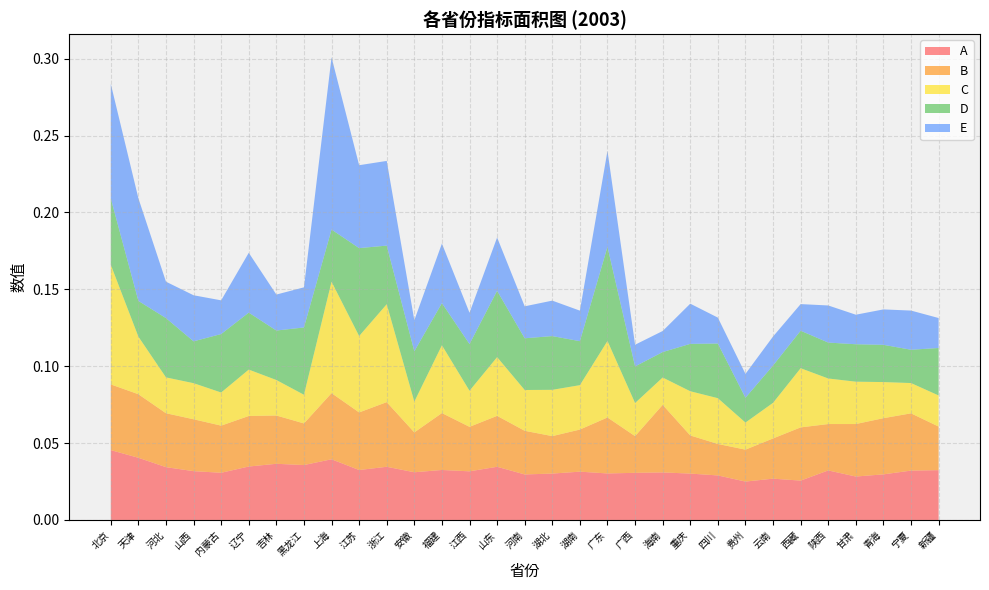

Is it true that B equals 0.0 at 福建?

True